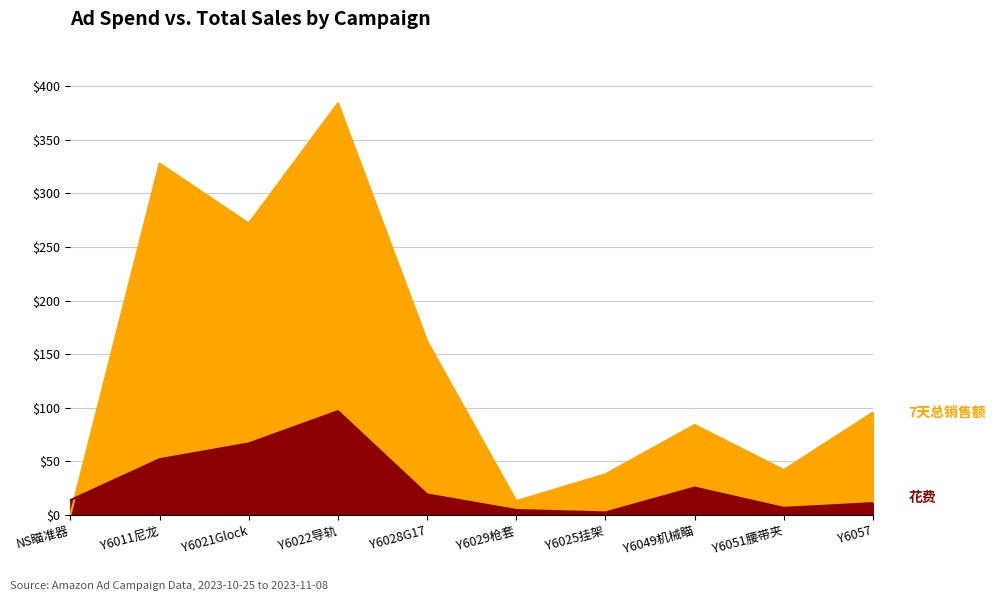

Does the chart display data point markers on the line(s)?

No